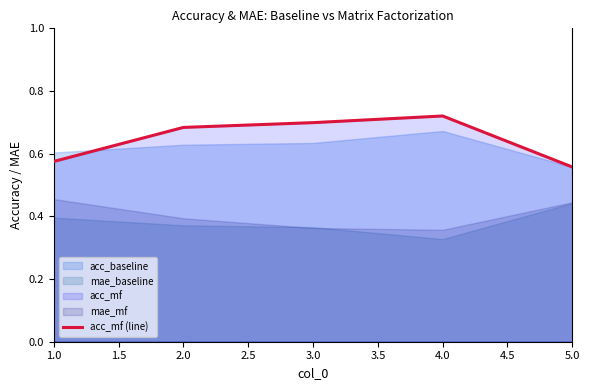

What is the label of the 5th point from the right?

1.0